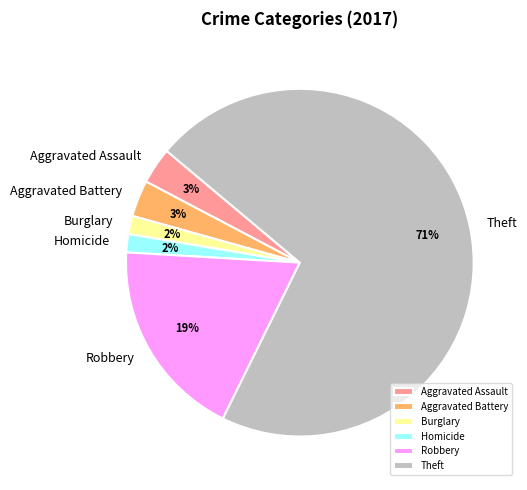

Between Aggravated Assault and Theft, which is larger?

Theft